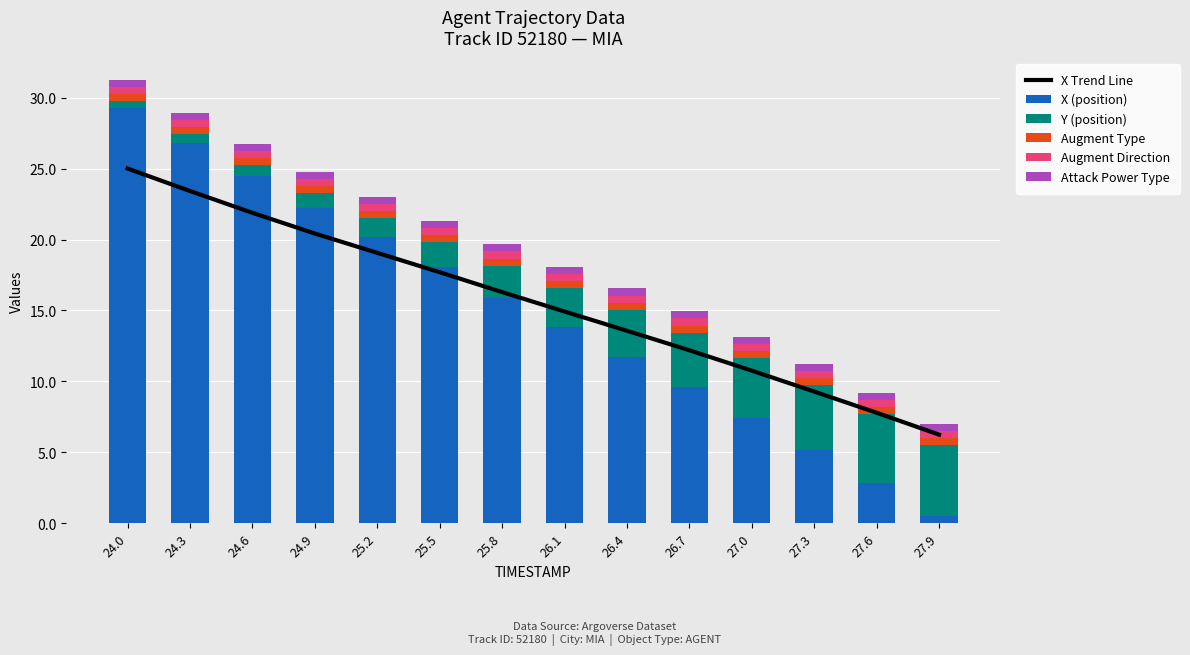

The Y (position) series shows 2.5 at 27.6. True or false?

False